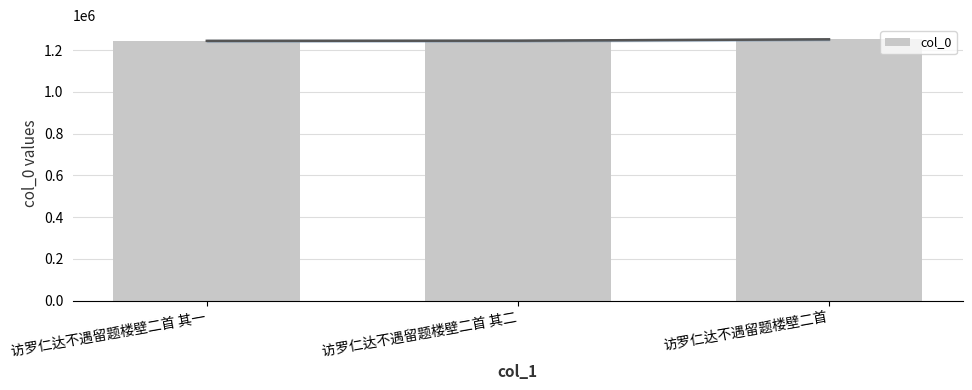

How many distinct data groups are displayed?

1